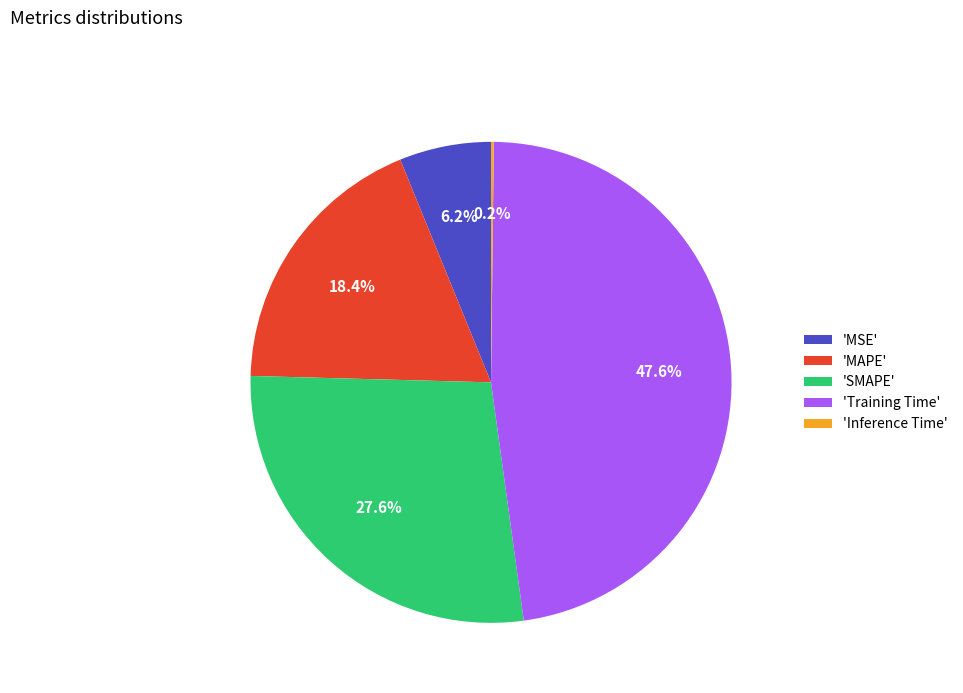

Which category has the biggest portion of the pie?

'Training Time'